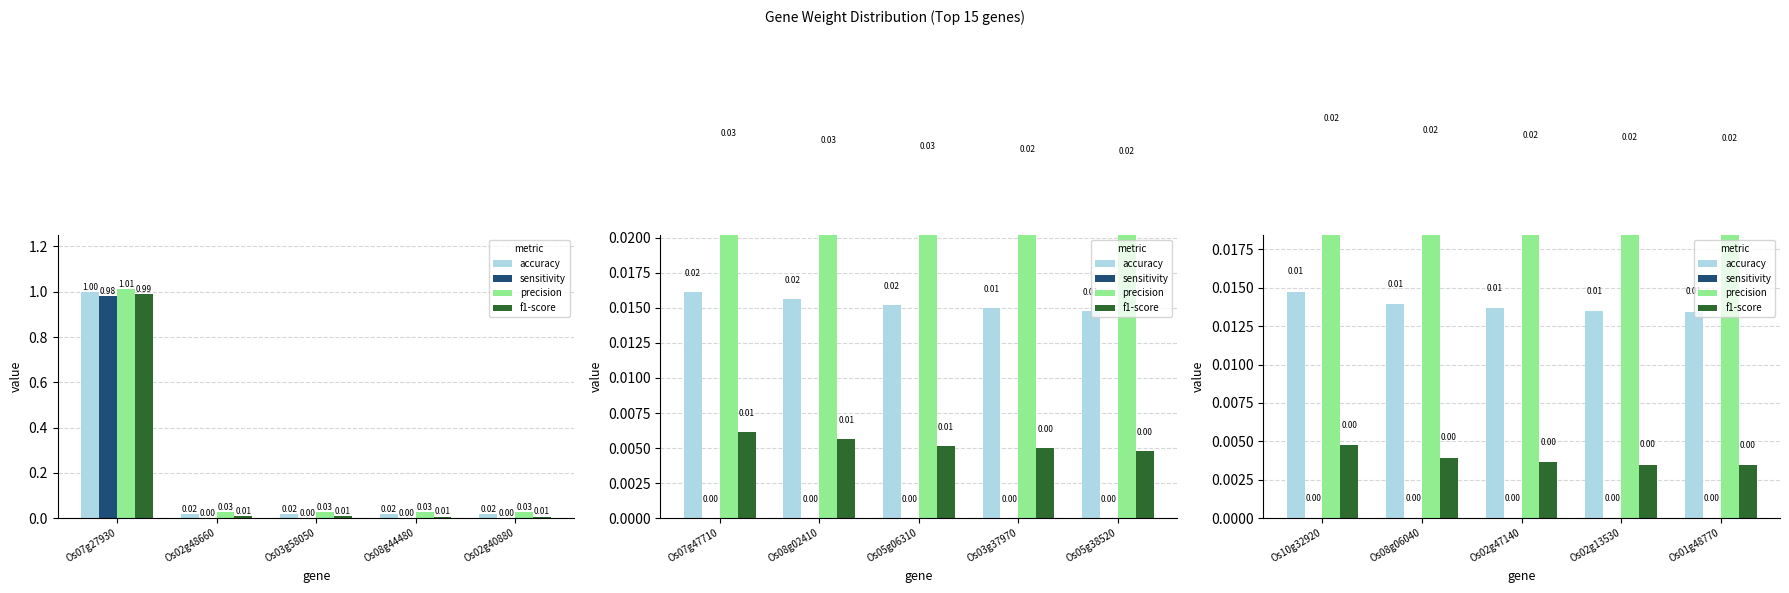

Which series has the widest spread of values?

accuracy